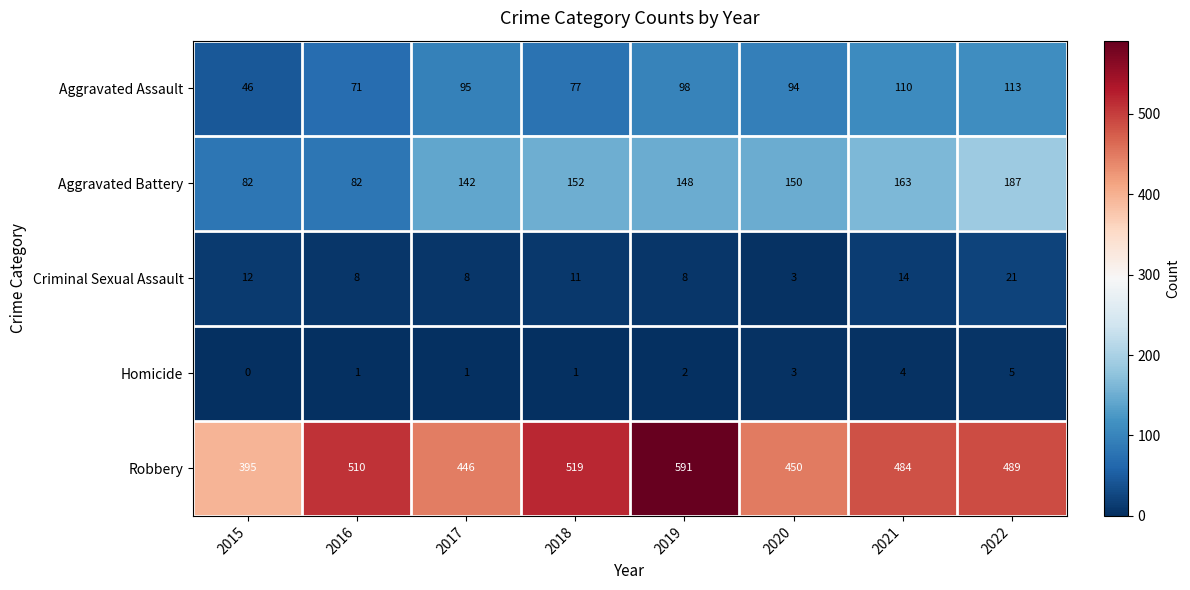

What is the average value of the Criminal Sexual Assault series?

11